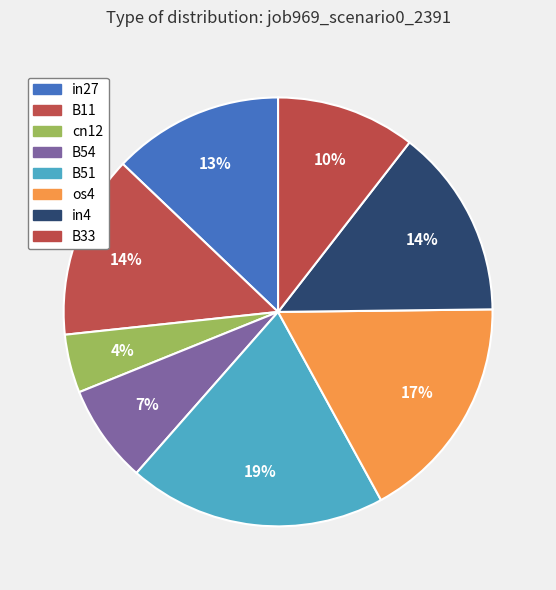

How many slices are in this pie chart?

8